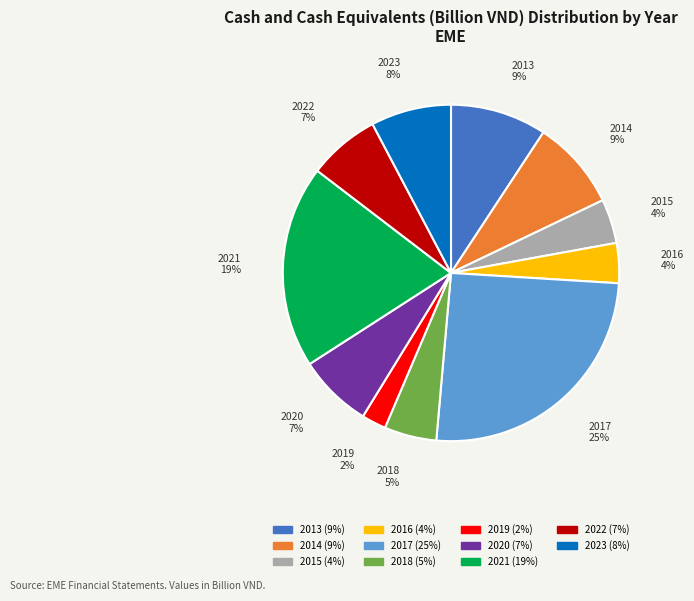

To the nearest percent, what is the difference between the largest and smallest slice percentages?

23%